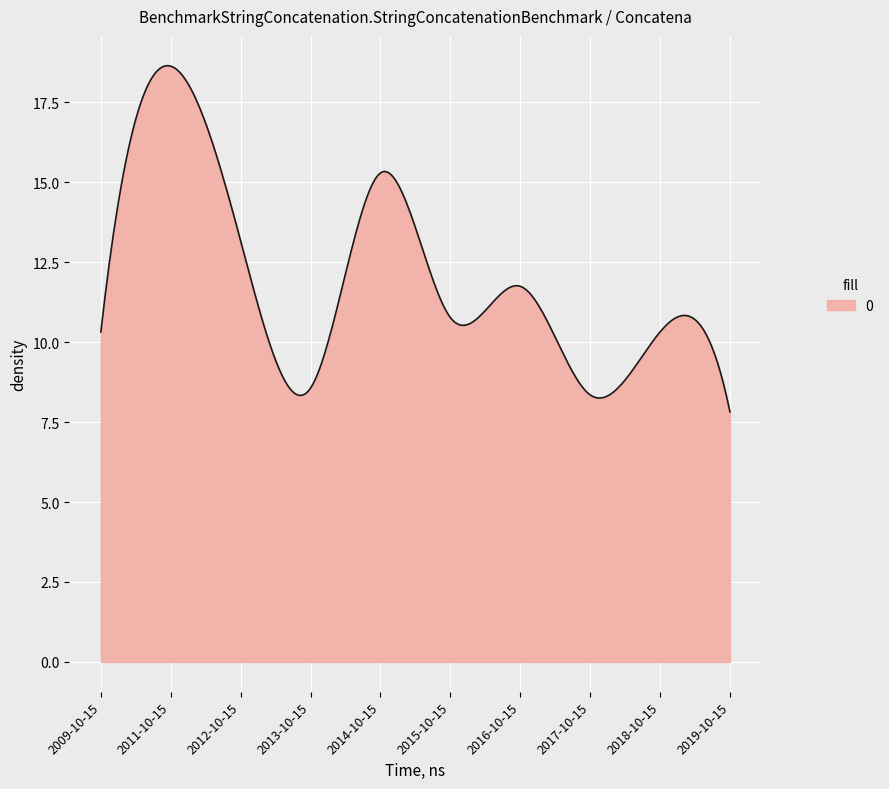

What is the difference between the maximum and minimum values?

10.8